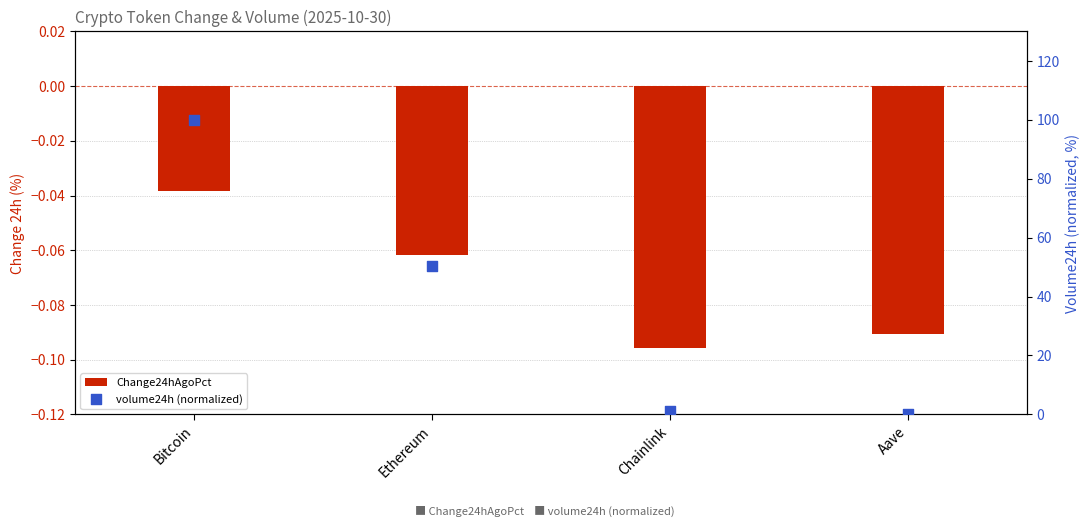

Is the value of Change24hAgoPct at Ethereum greater than the value of volume24h (normalized) at Chainlink?

No